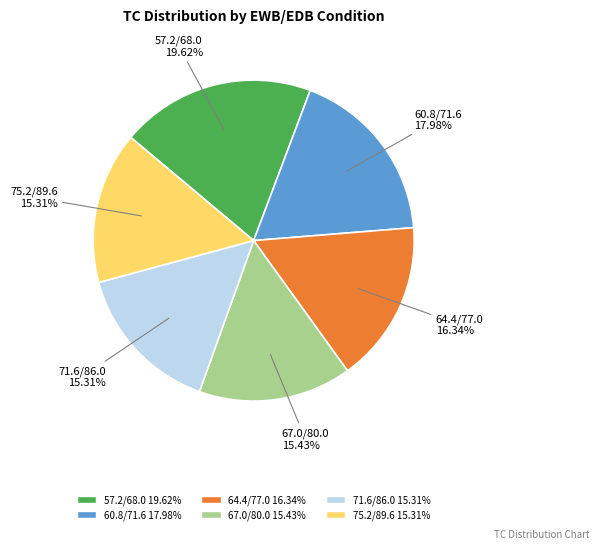

Approximately how many times larger is the value at 57.2/68.0 compared to 64.4/77.0?

1.2